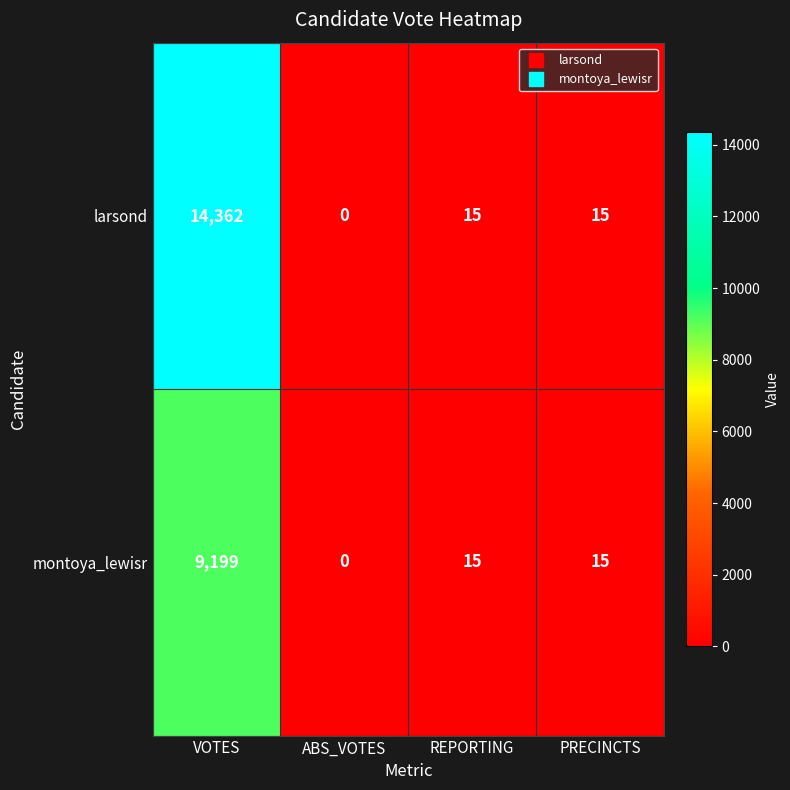

Is it true that montoya_lewisr equals 27 at PRECINCTS?

False